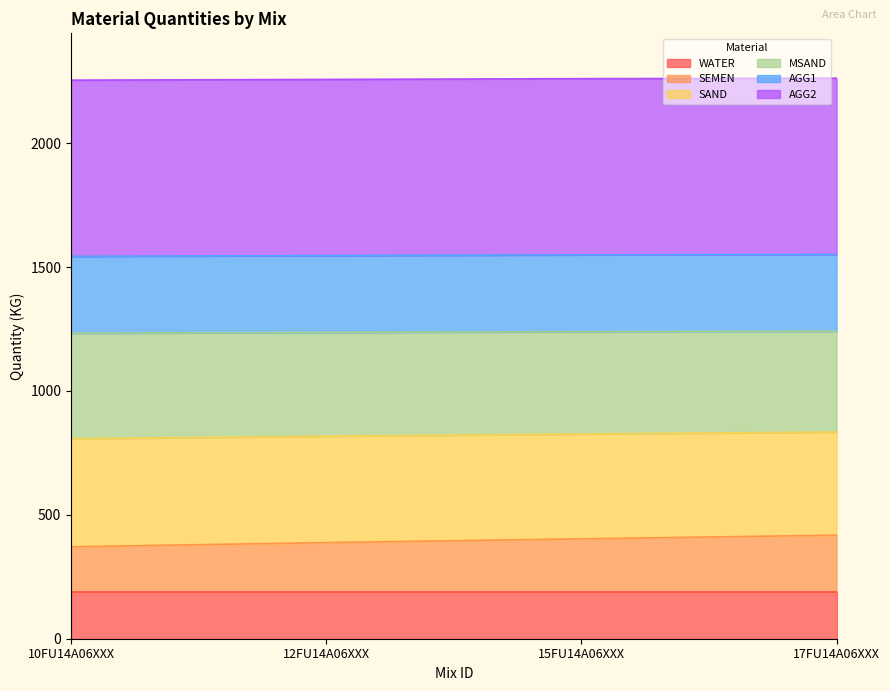

Count the SEMEN values in the range 388 to 418.

3